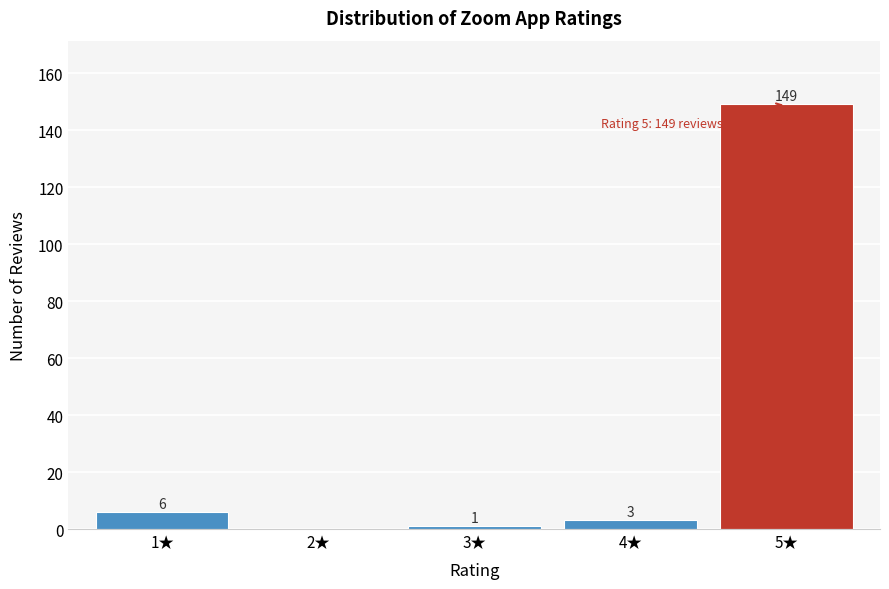

Reading left to right, list all the values displayed in this chart.

1★=6	2★=0	3★=1	4★=3	5★=149